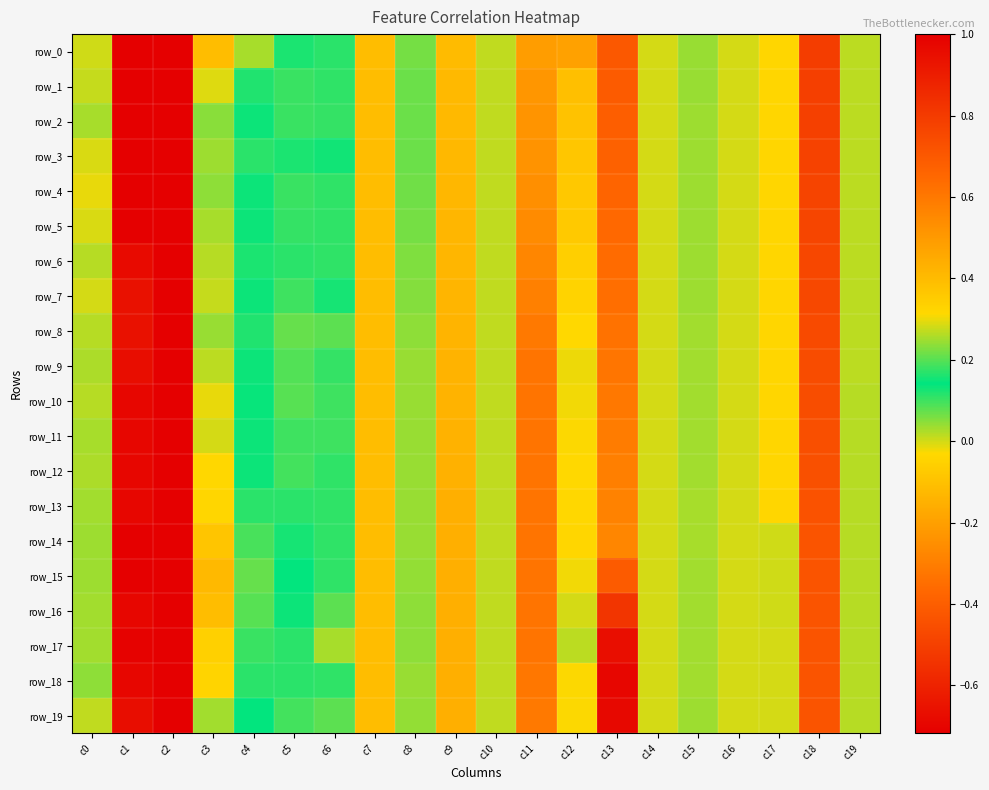

The row_6 series shows -0.4 at c2. True or false?

False